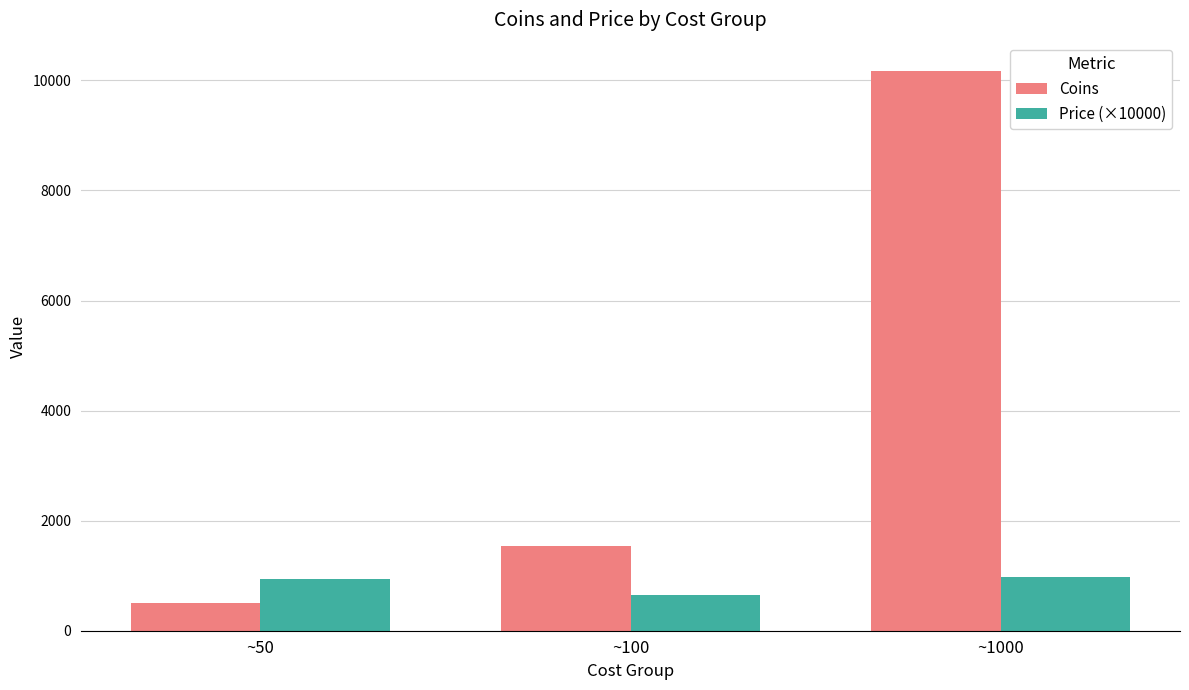

Reading left to right, list all the values displayed in this chart.

Coins: ~50=510.5	~100=1542.2	~1000=10176.6
Price (×10000): ~50=934.0	~100=642.0	~1000=983.4